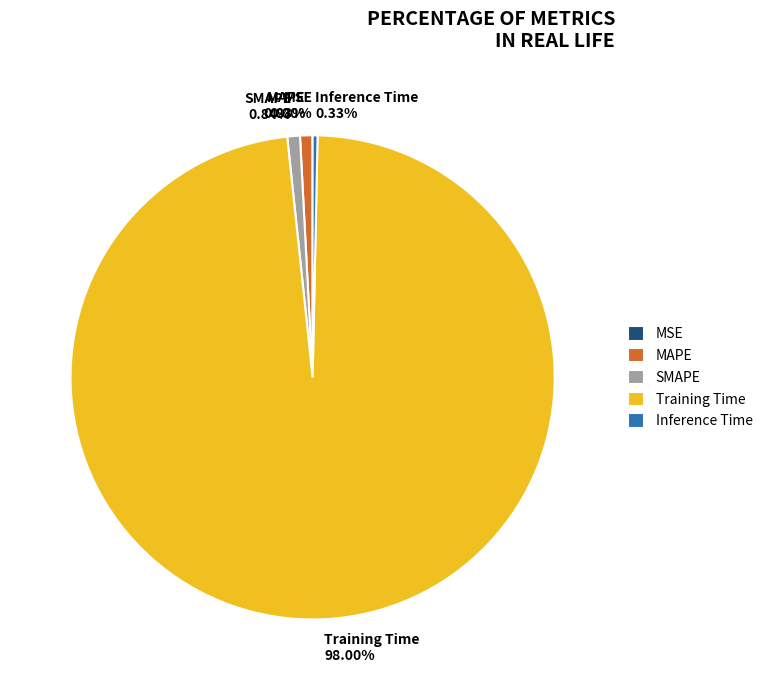

True or false: SMAPE accounts for 11% of the total.

False